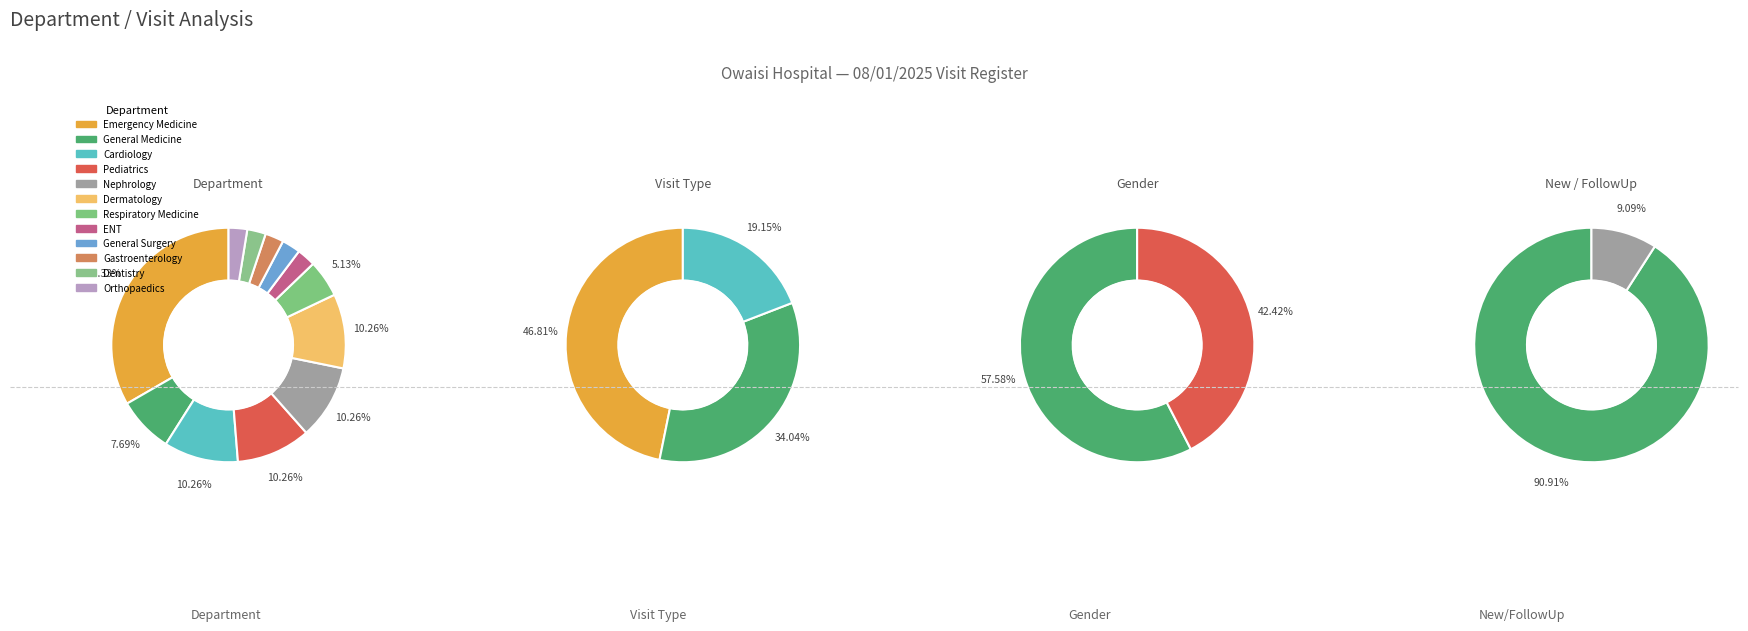

Rank the categories by value from highest to lowest.

Emergency Medicine, Cardiology, Pediatrics, Nephrology, Dermatology, General Medicine, Respiratory Medicine, ENT, General Surgery, Gastroenterology, Dentistry, Orthopaedics